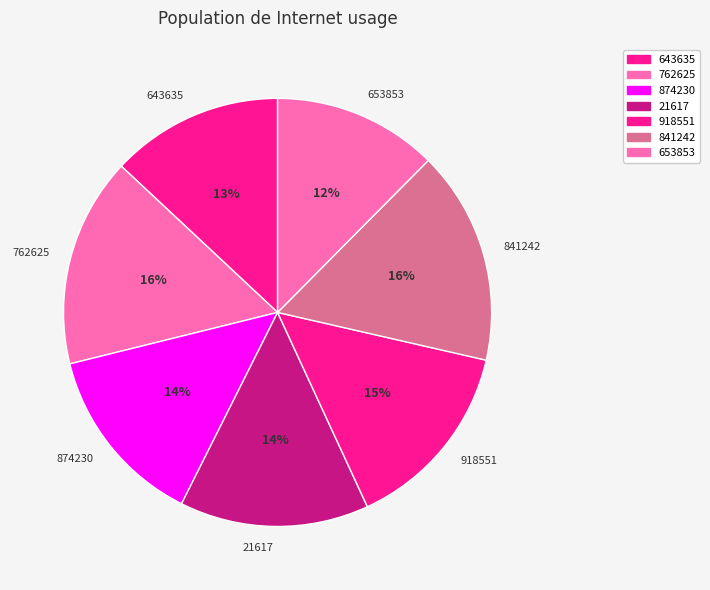

What percentage is the 918551 slice, to the nearest percent?

15%